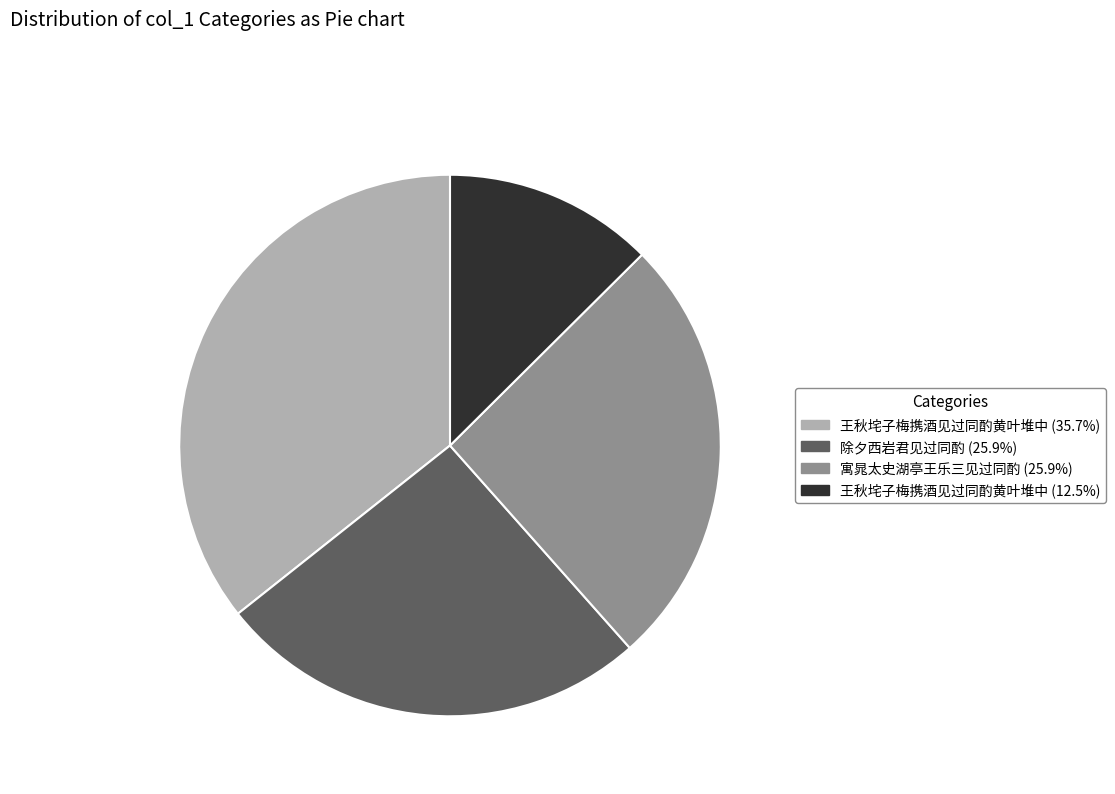

Is there a majority slice in this chart?

No